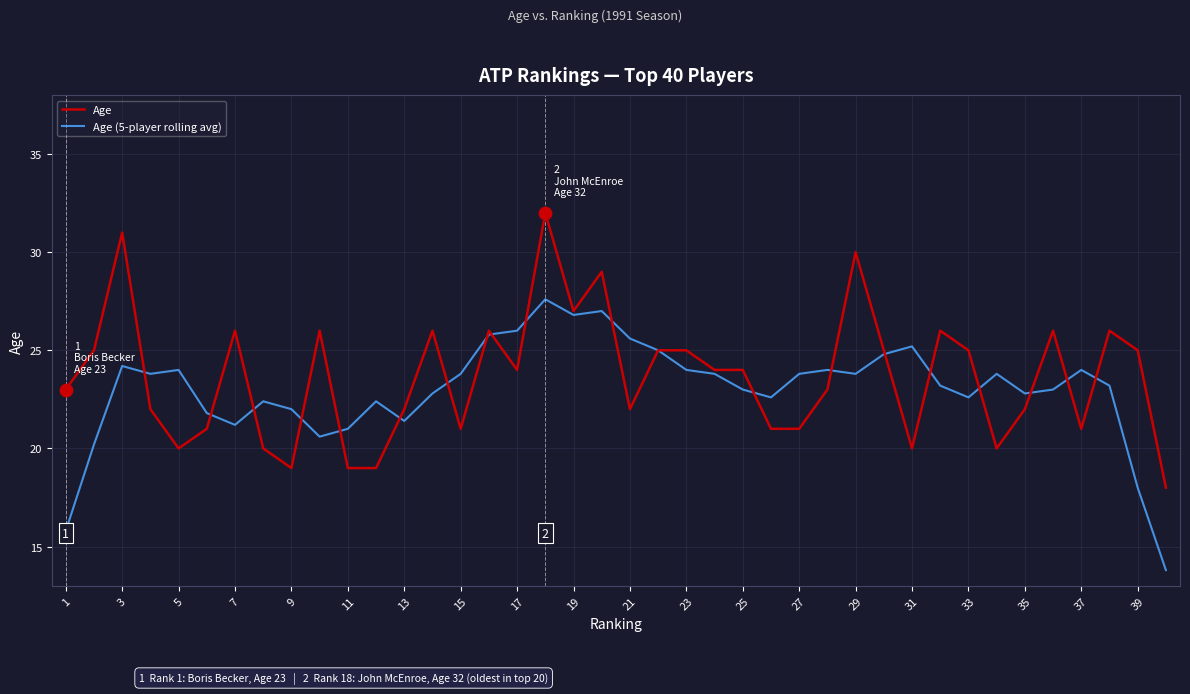

What is the maximum value for Age?

32.0